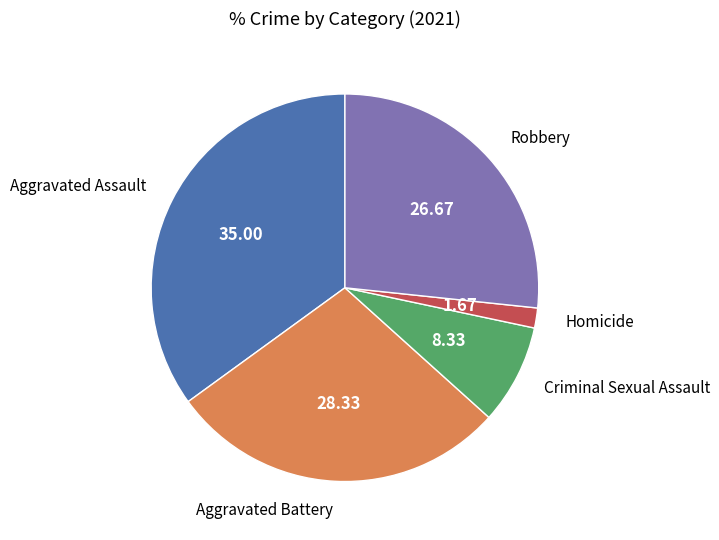

Is there a majority slice in this chart?

No